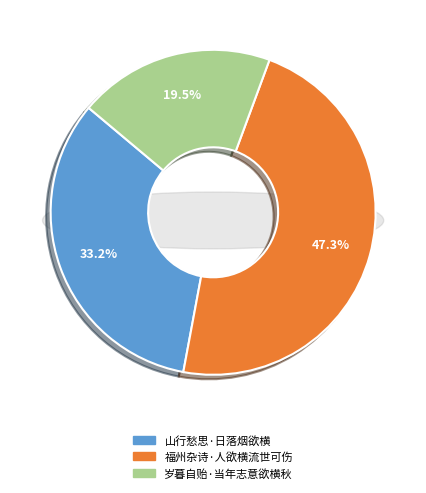

To the nearest percent, what is the difference between the largest and smallest slice percentages?

28%